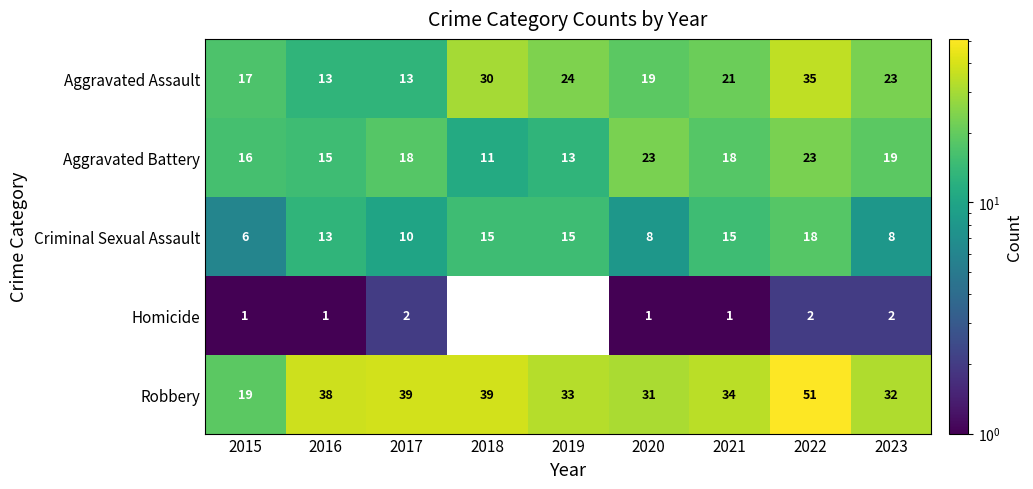

Which series has the largest total across all categories?

Robbery